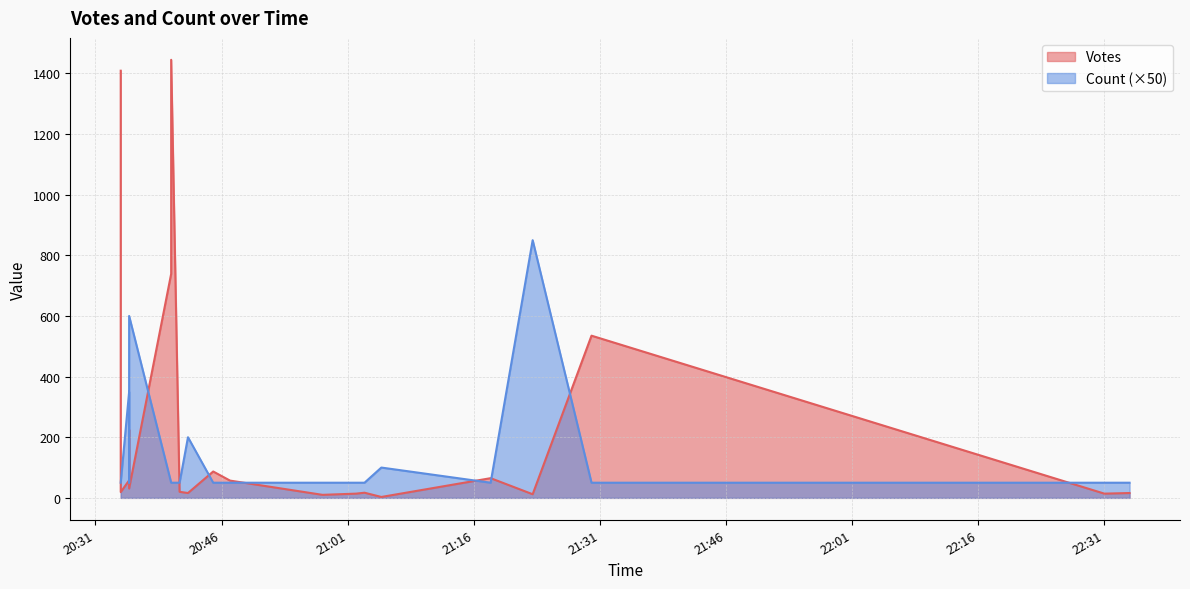

What is the sum of the Votes values at 2019-09-18 21:03 and 2019-09-18 20:34?

36